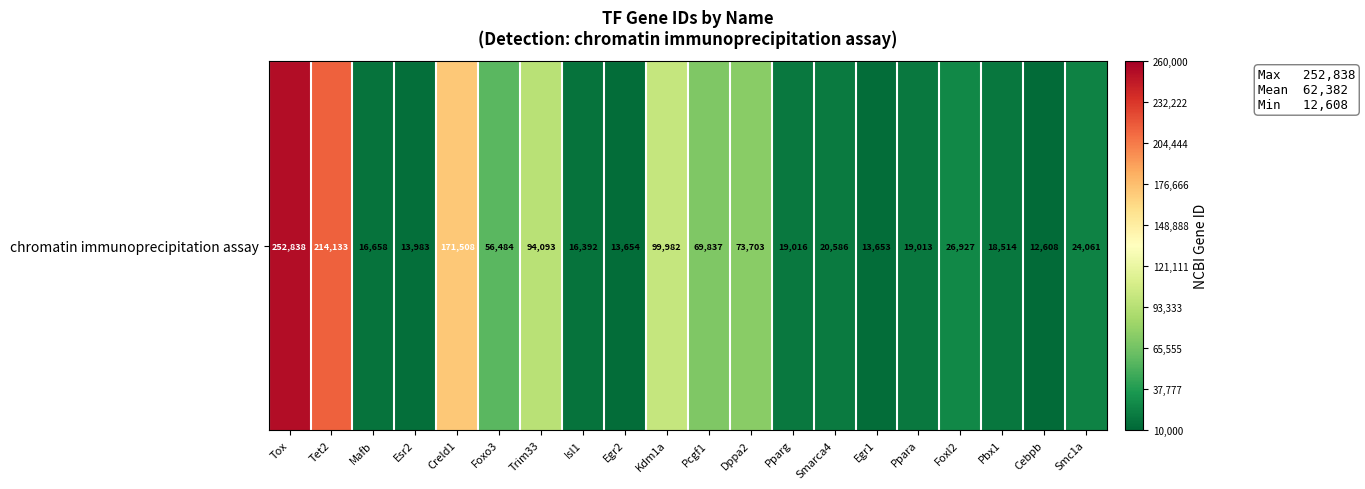

What is the sum of all values?

1247643